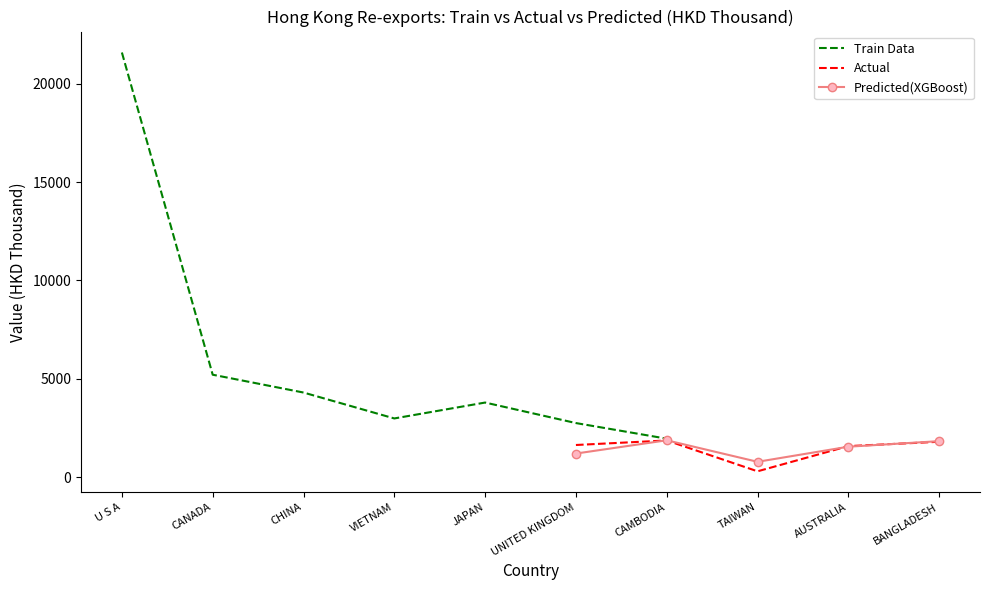

How many times do Actual and Predicted(XGBoost) cross each other?

3